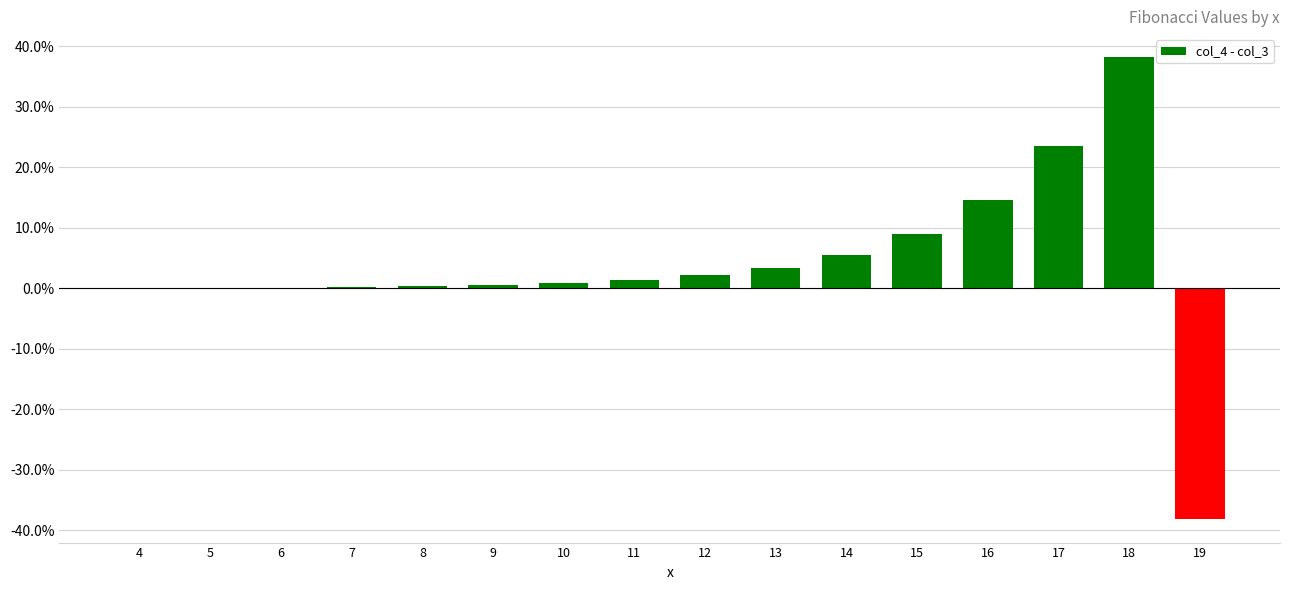

Which category has the highest value across all series?

18